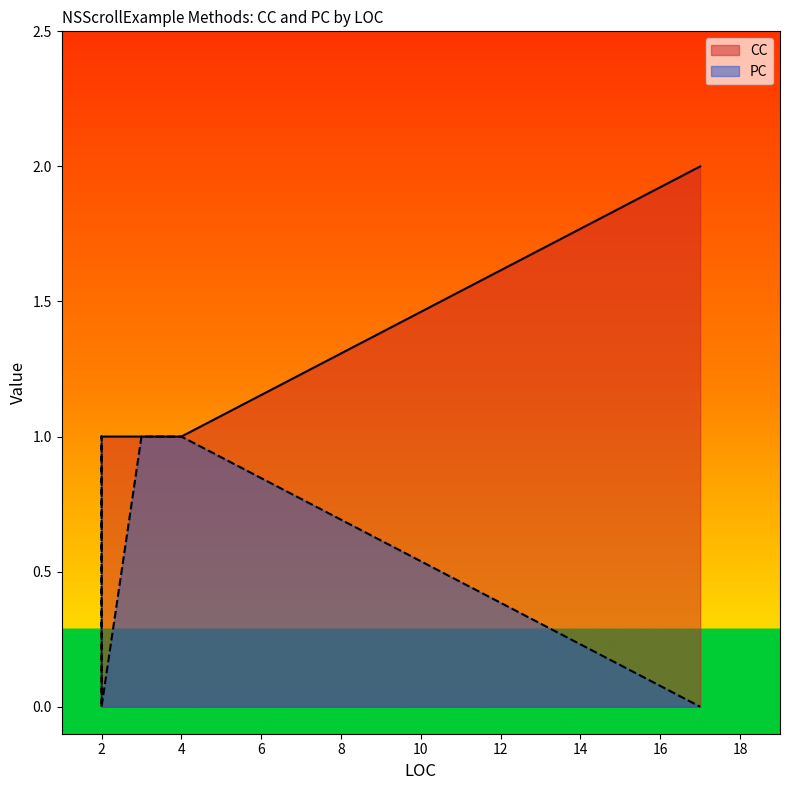

Reading left to right, extract all data points from this chart.

CC: 1	1	1	1	1	2	1
PC: 1	0	1	1	1	0	0